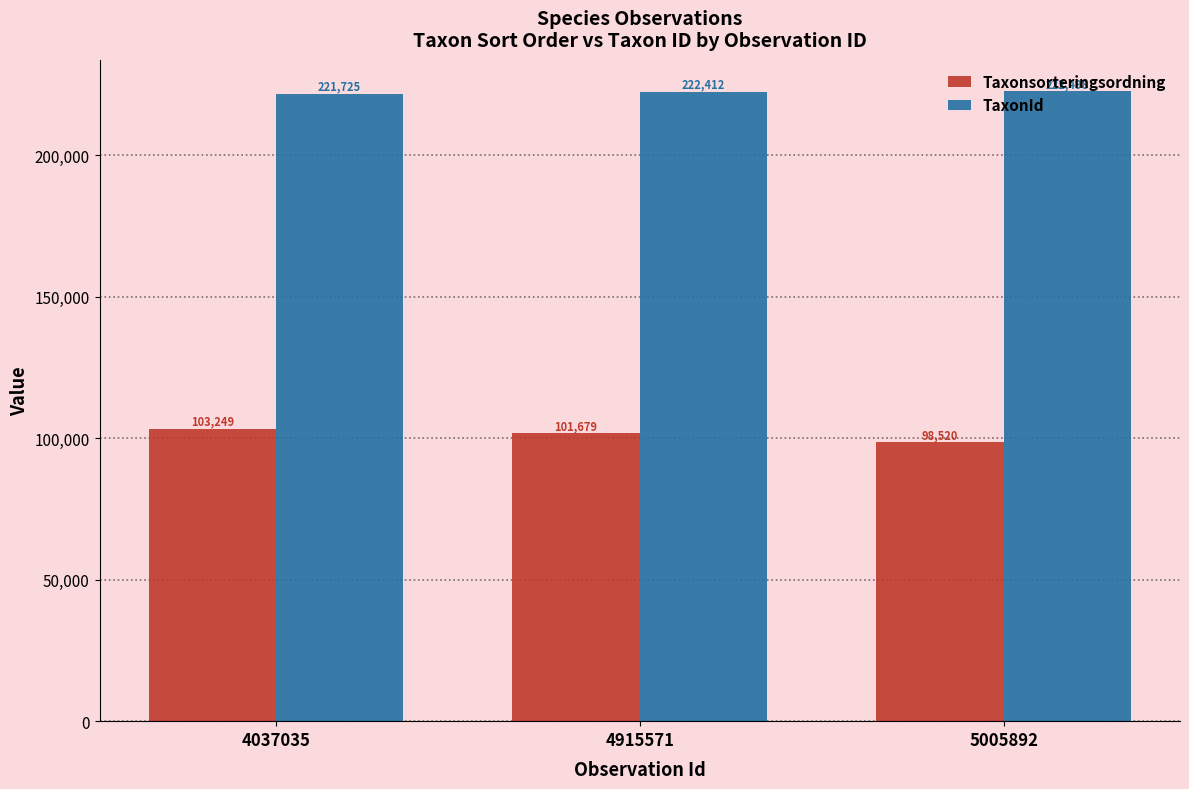

Rank the series at 5005892 from highest to lowest value.

TaxonId, Taxonsorteringsordning